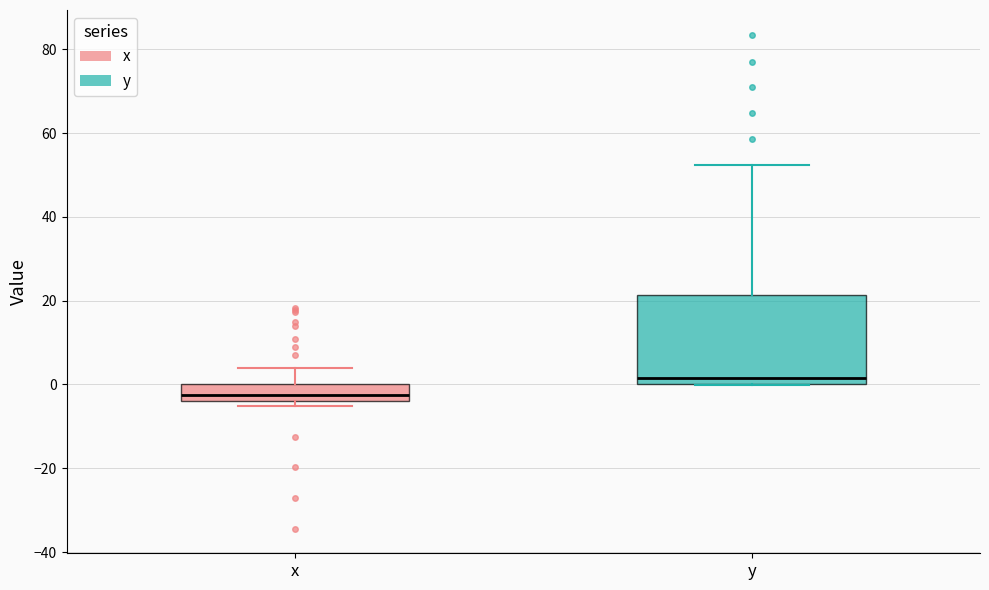

Reading left to right, transcribe this box plot: for each box, give where its median line is, the range the box spans, and where its two whiskers end, as read against the y-axis. The values are not printed on the chart, so give them approximately, as read against the axis.

x: median -2, box -4 to 0, whiskers -6 to 4
y: median 2, box 0 to 22, whiskers 0 to 52